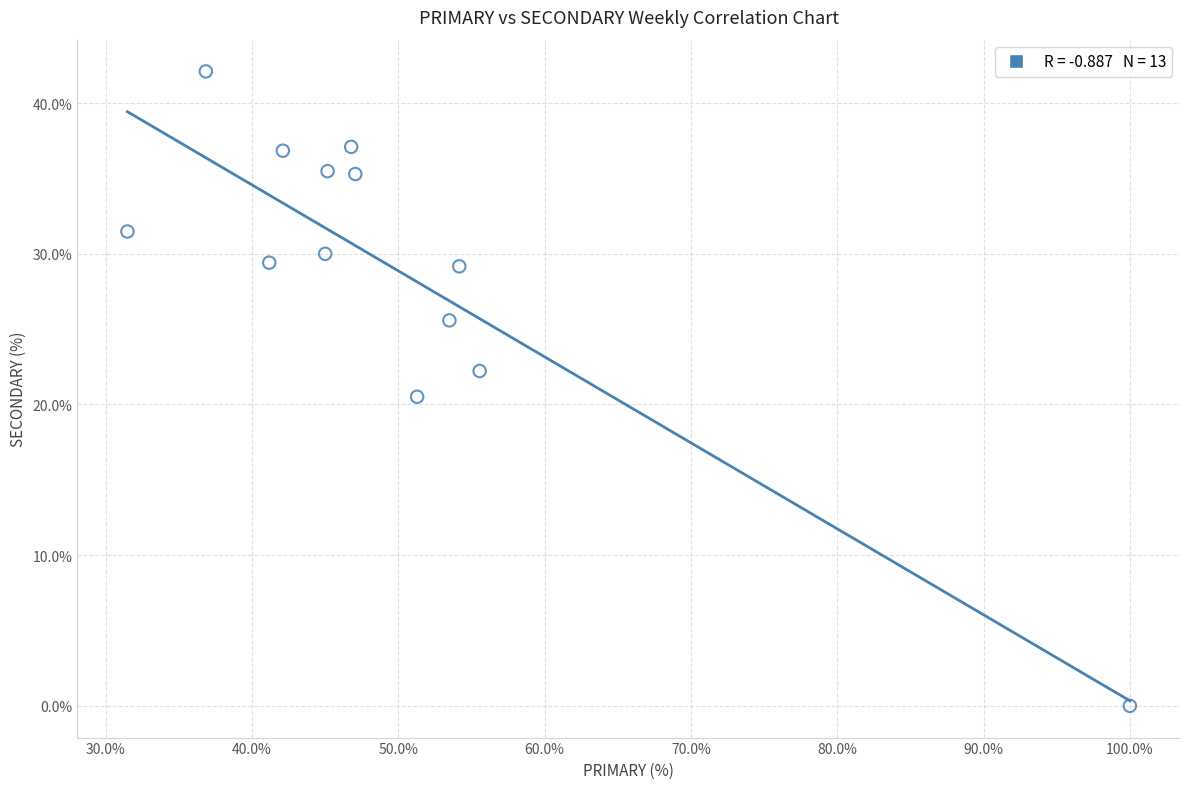

What Y value in the scatter plot is closest to 21?

20.5